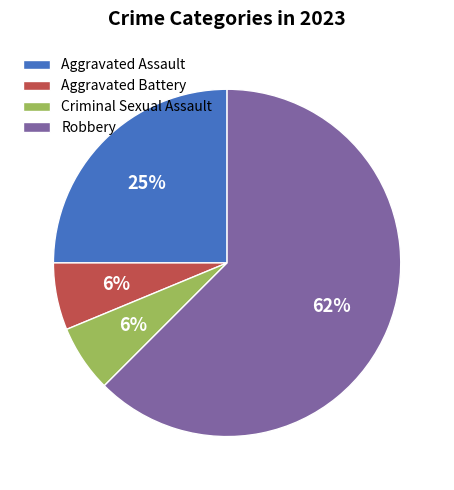

True or false: Aggravated Assault accounts for 25% of the total.

True